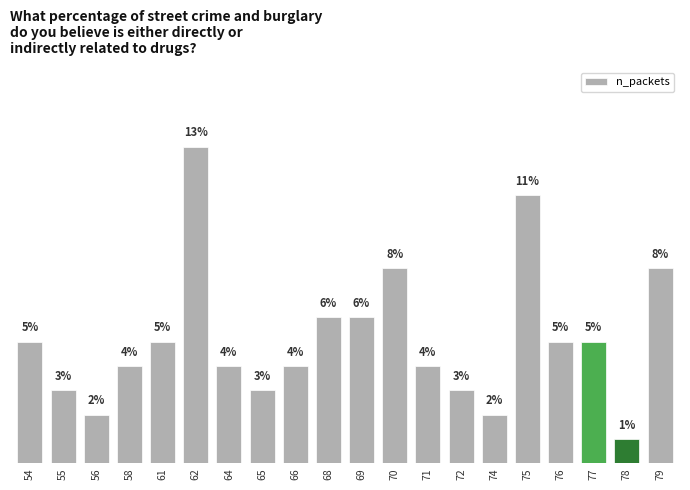

What is the greatest value displayed?

13